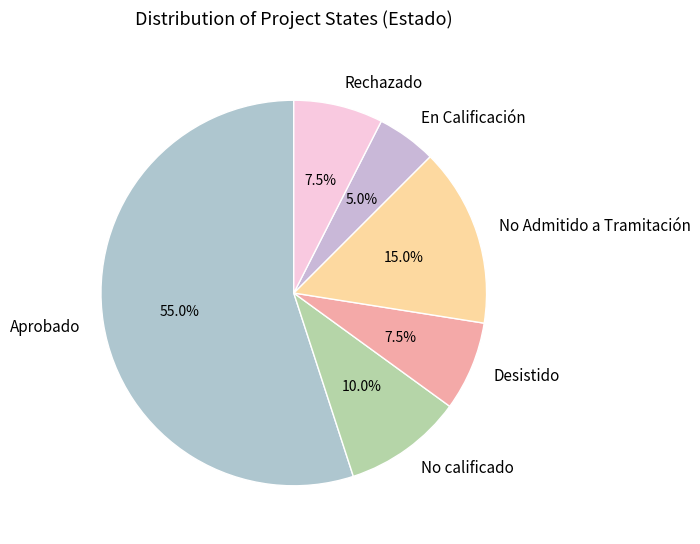

Between Rechazado and En Calificación, which is larger?

Rechazado